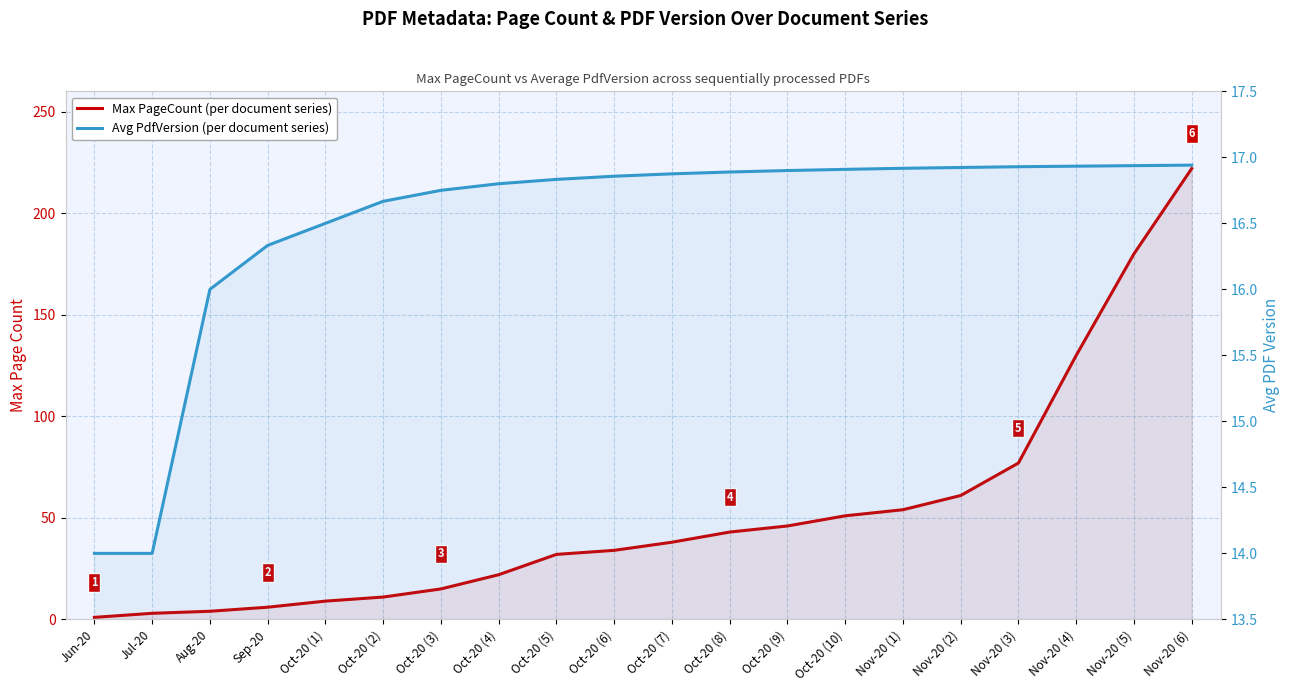

What is the value of the Avg PdfVersion point at the 9th from the left?

16.8